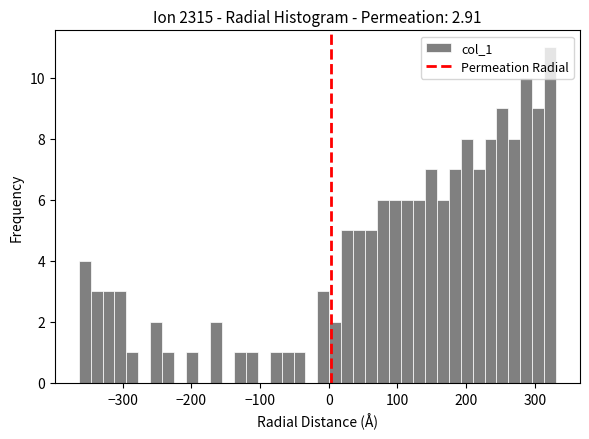

Read against the x-axis, roughly where is the centre of the tallest bar?

320